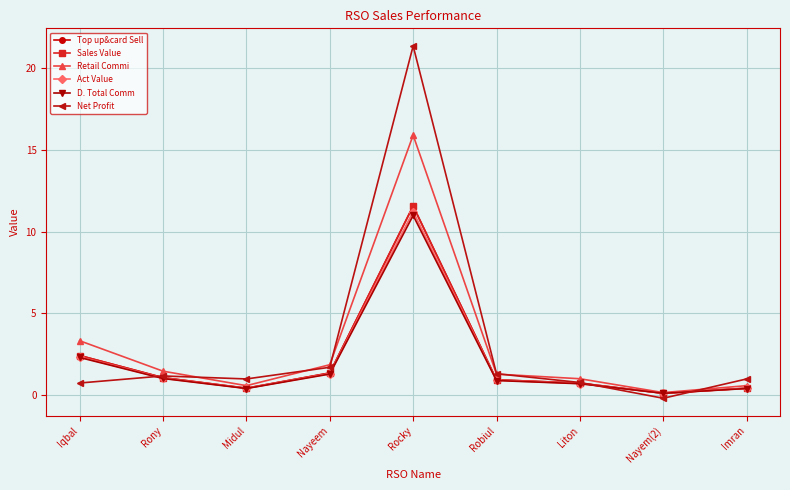

At which category does Sales Value reach its first local peak?

Rocky